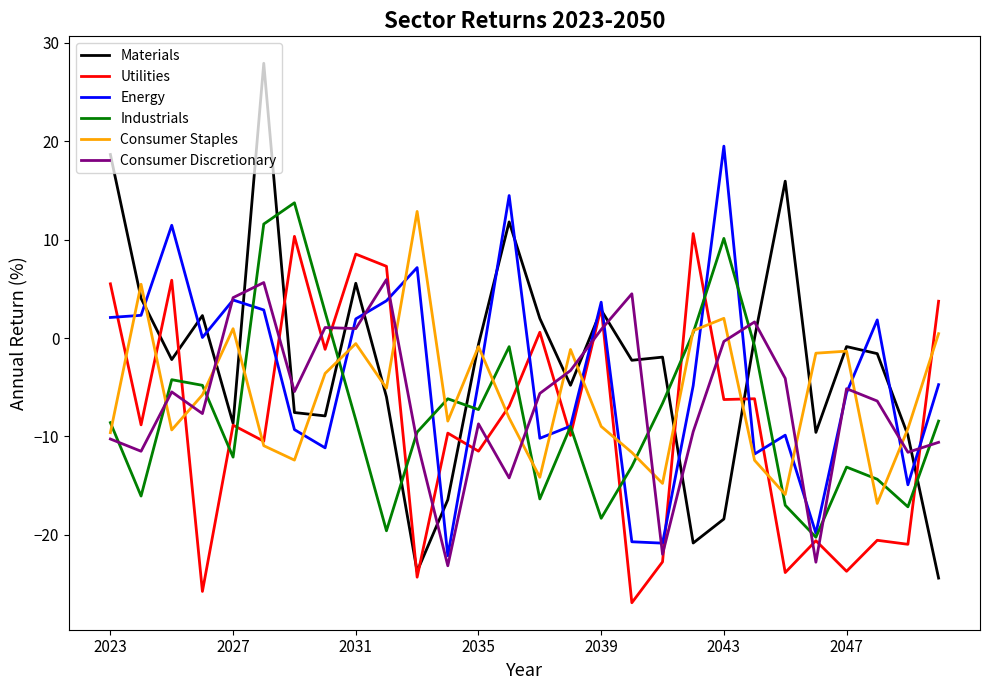

What is the maximum value shown in the chart?

27.9